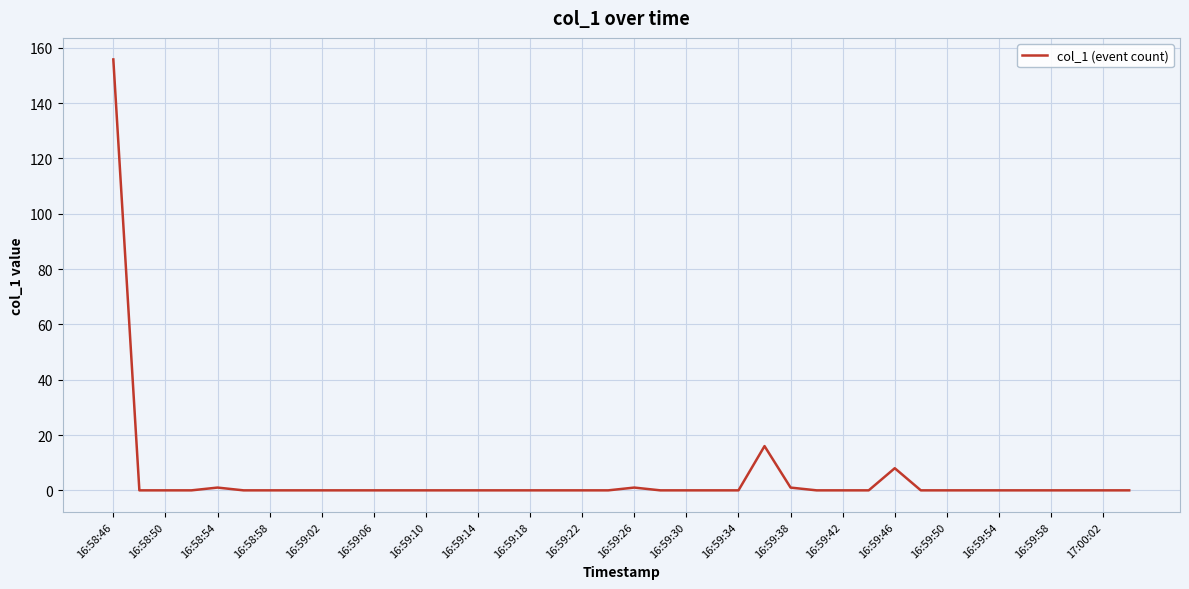

What is the greatest value displayed?

155.8